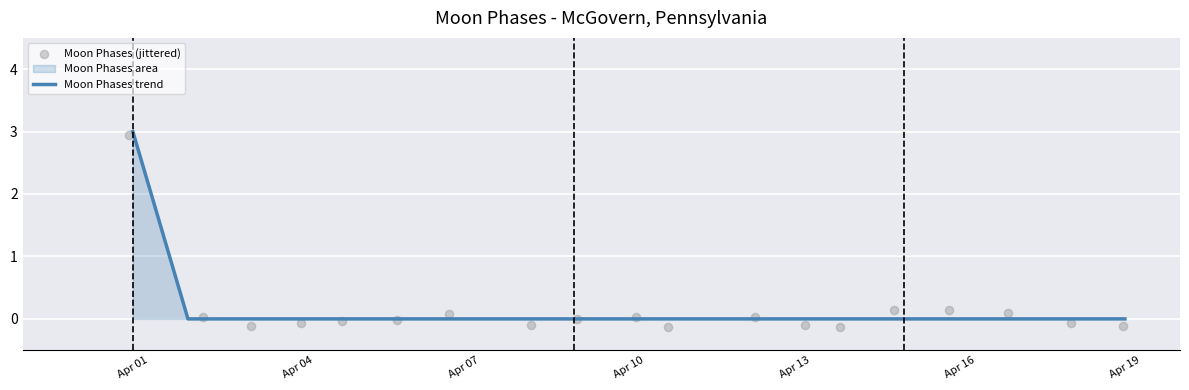

Which series has the largest Y range (max minus min)?

Moon Phases (jittered)